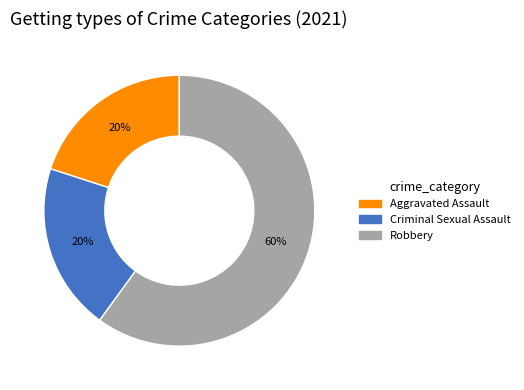

Does any single category account for the majority?

Yes